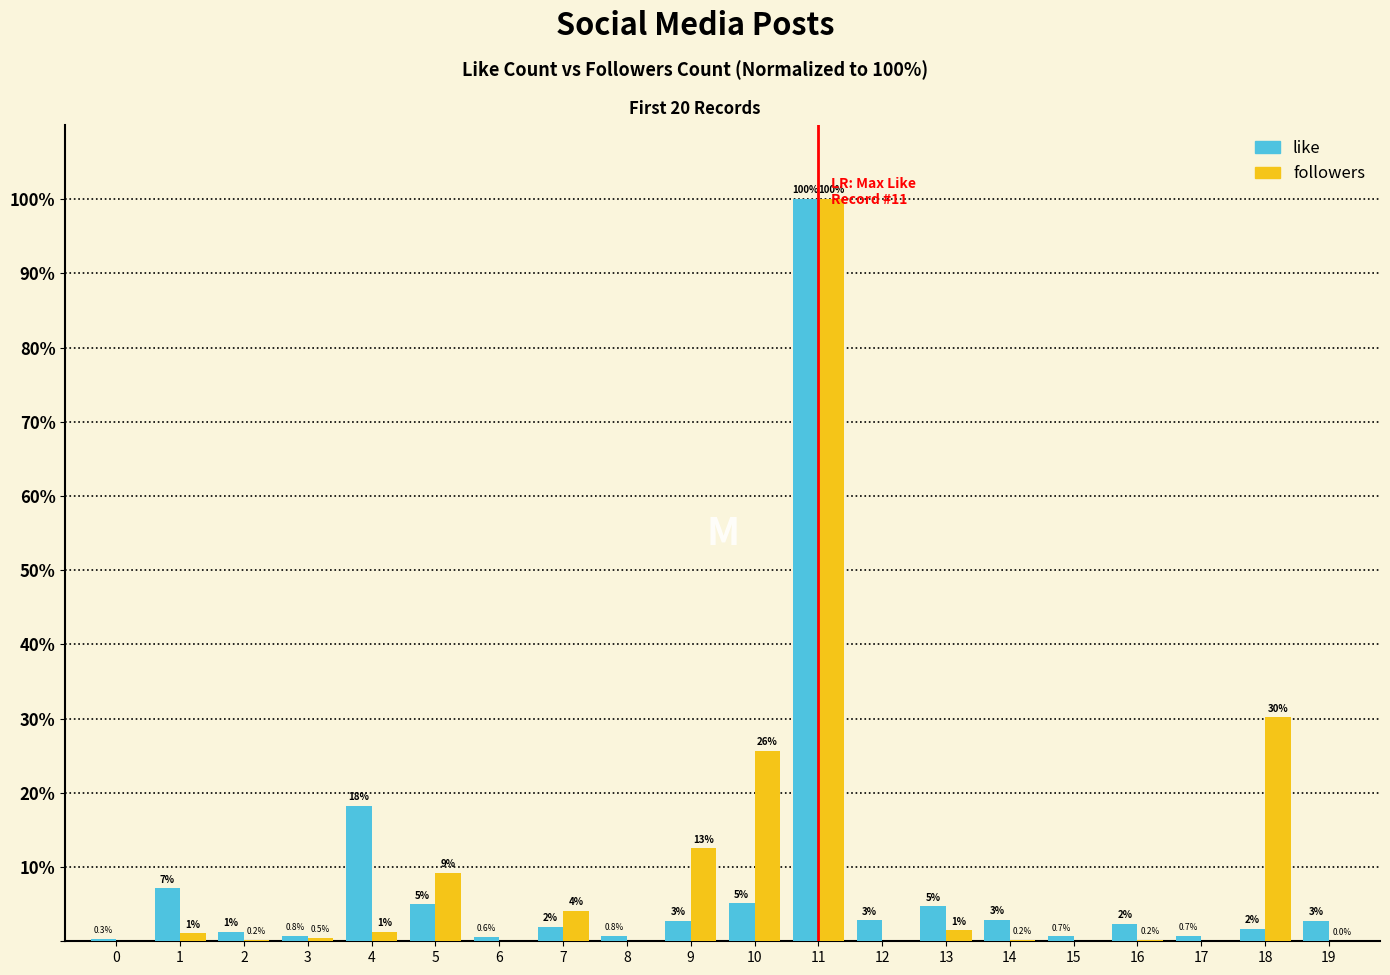

What is the average value of the followers series?

9.3